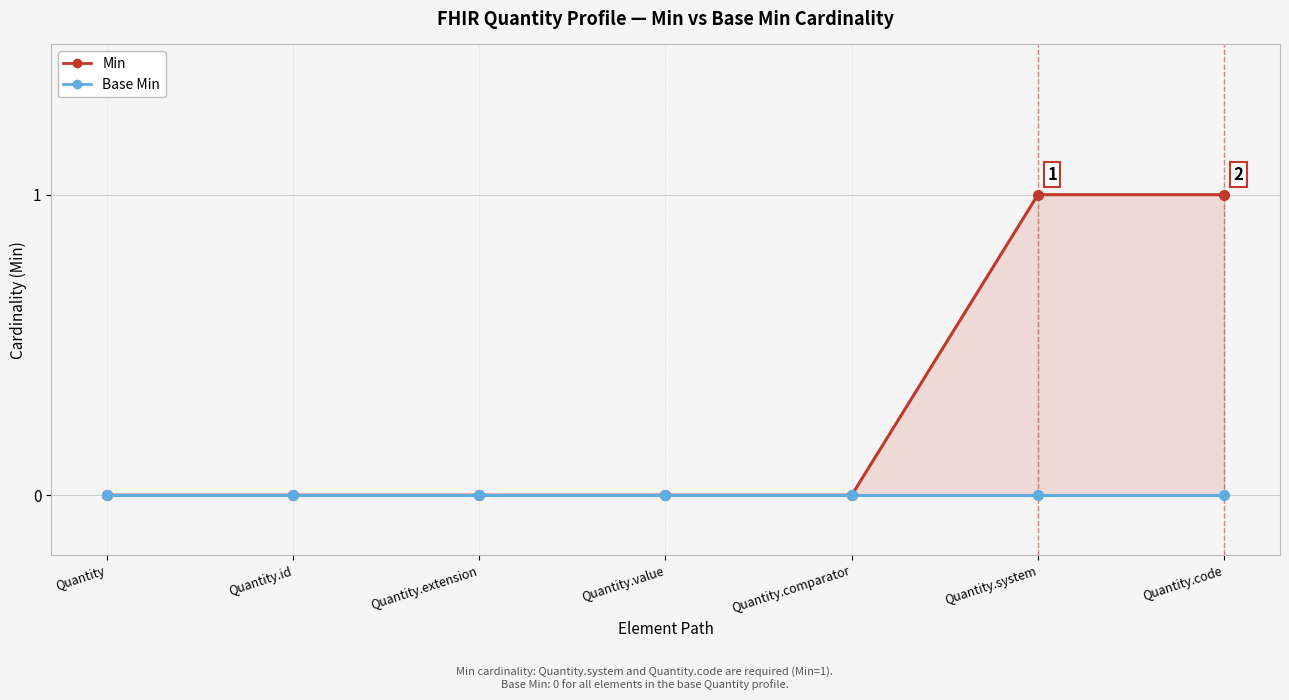

True or false: Min and Base Min intersect in this chart.

False